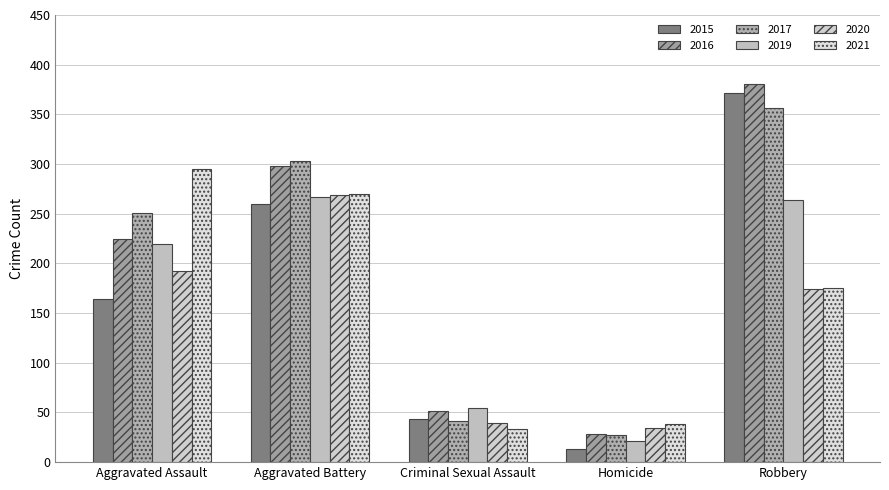

What position from the right is Aggravated Battery?

4